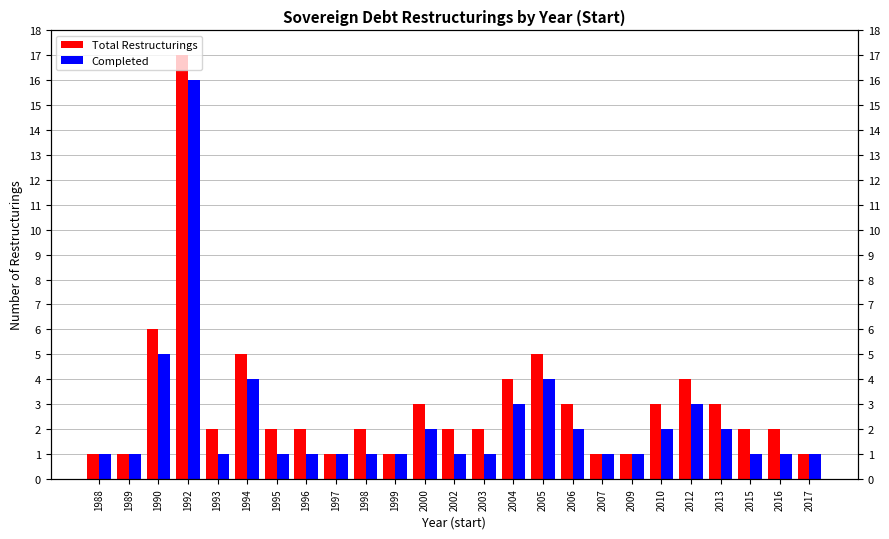

What is the difference between the highest and lowest values at 2006?

1